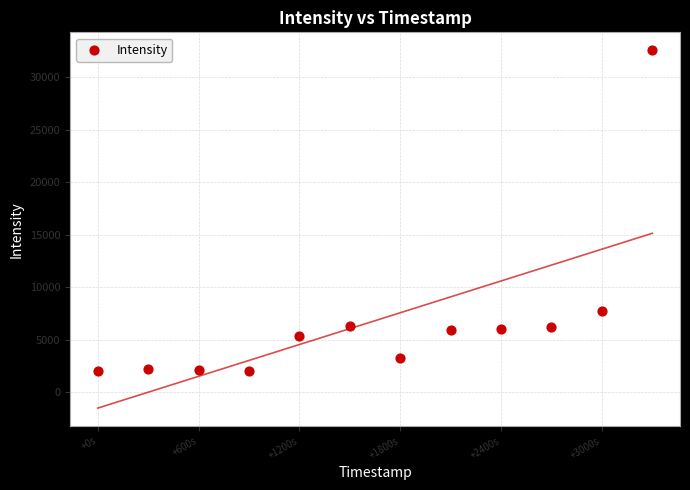

What Y value in the scatter plot is closest to 17272?

7717.1